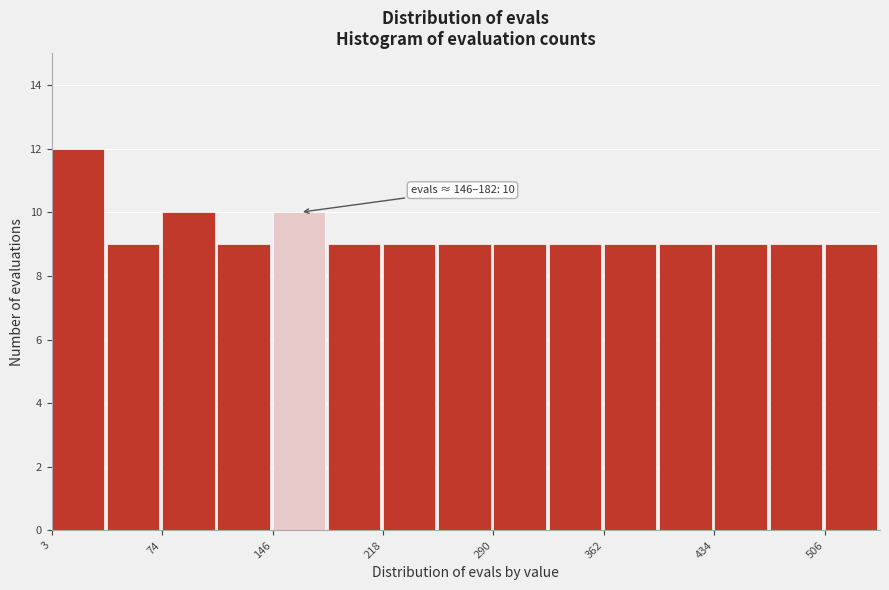

Read against the x-axis, roughly where is the centre of the tallest bar?

20